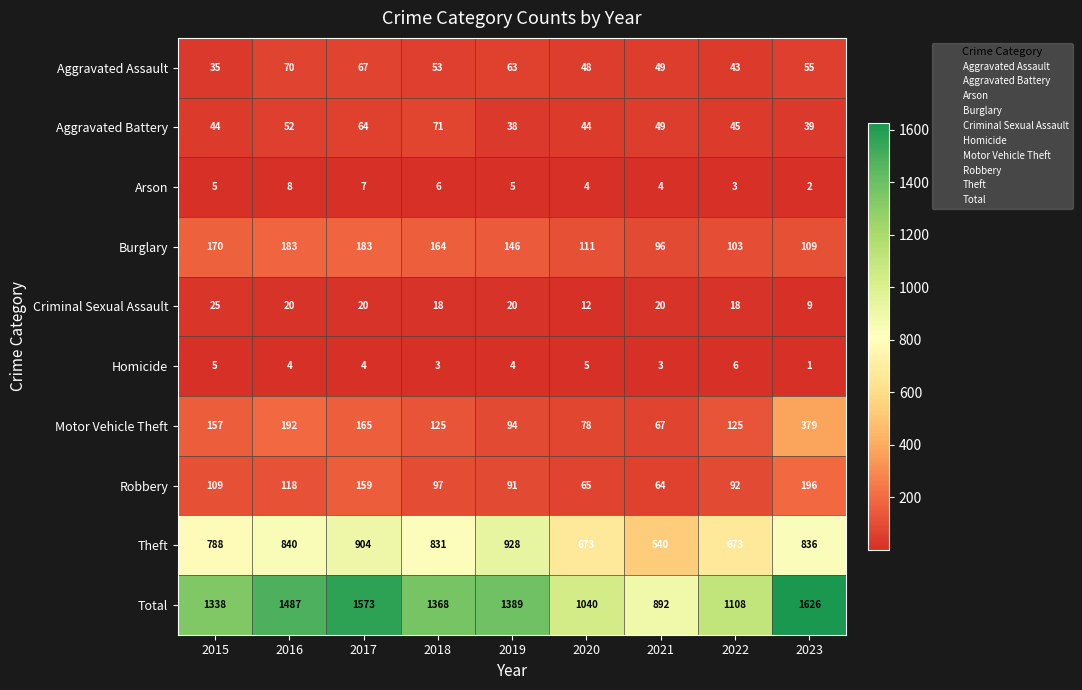

What is the sum of all Arson values?

44